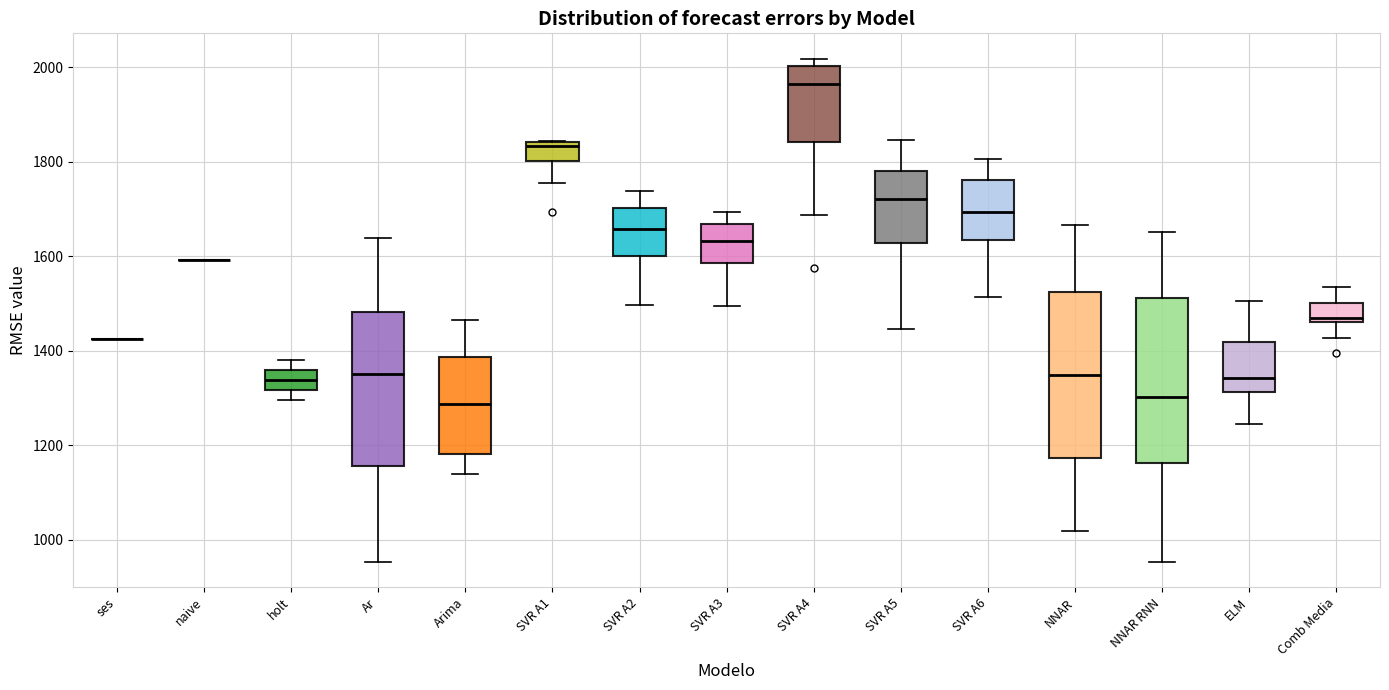

Reading left to right, transcribe this box plot: for each box, give where its median line is, the range the box spans, and where its two whiskers end, as read against the y-axis. The values are not printed on the chart, so give them approximately, as read against the axis.

ses: box collapsed to a line at 1420, whiskers 1420 to 1420
naive: box collapsed to a line at 1600, whiskers 1600 to 1600
holt: median 1340, box 1320 to 1360, whiskers 1300 to 1380
Ar: median 1360, box 1160 to 1480, whiskers 960 to 1640
Arima: median 1280, box 1180 to 1380, whiskers 1140 to 1460
SVR A1: median 1840 (just below the box's upper edge), box 1800 to 1840, whiskers 1760 to 1840
SVR A2: median 1660, box 1600 to 1700, whiskers 1500 to 1740
SVR A3: median 1640, box 1580 to 1660, whiskers 1500 to 1700
SVR A4: median 1960, box 1840 to 2000, whiskers 1680 to 2020
SVR A5: median 1720, box 1620 to 1780, whiskers 1440 to 1840
SVR A6: median 1700, box 1640 to 1760, whiskers 1520 to 1800
NNAR: median 1340, box 1180 to 1520, whiskers 1020 to 1660
NNAR RNN: median 1300, box 1160 to 1520, whiskers 960 to 1660
ELM: median 1340, box 1320 to 1420, whiskers 1240 to 1500
Comb Media: median 1460 (just above the box's lower edge), box 1460 to 1500, whiskers 1420 to 1540